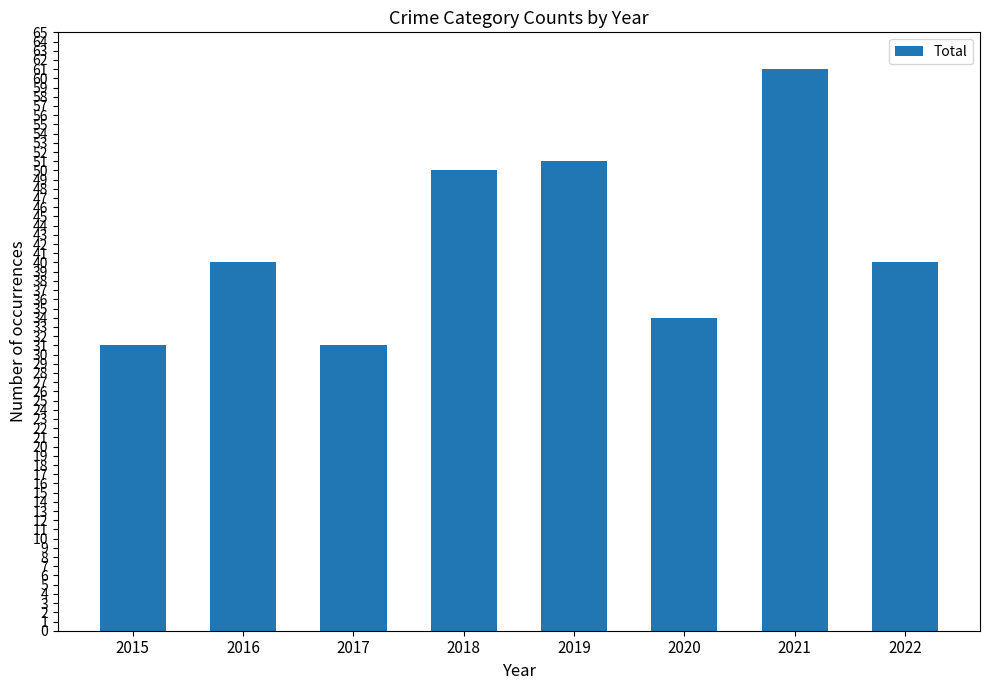

What is the minimum value shown in the chart?

31